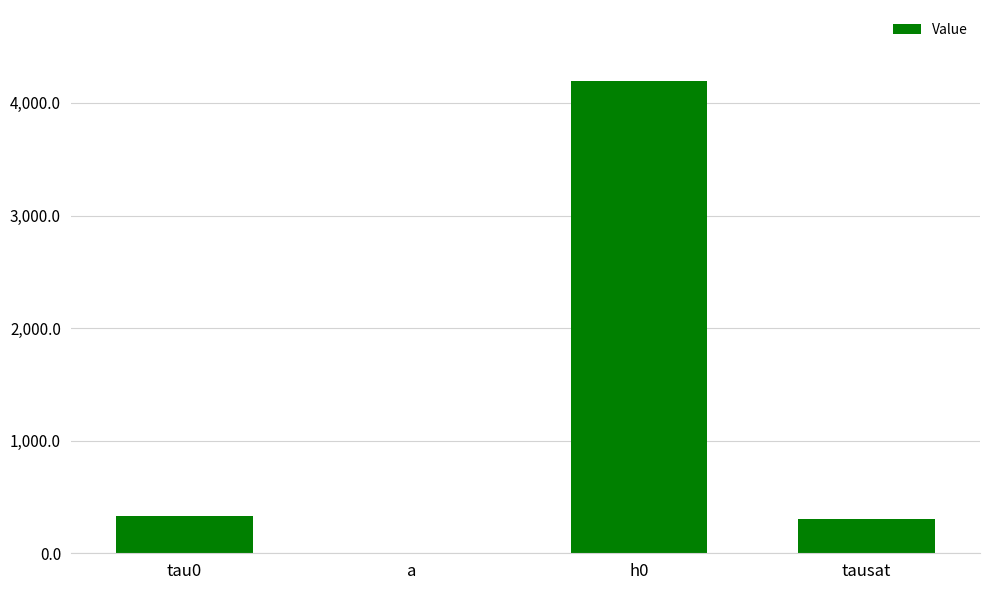

Which label corresponds to the largest value in the chart?

h0